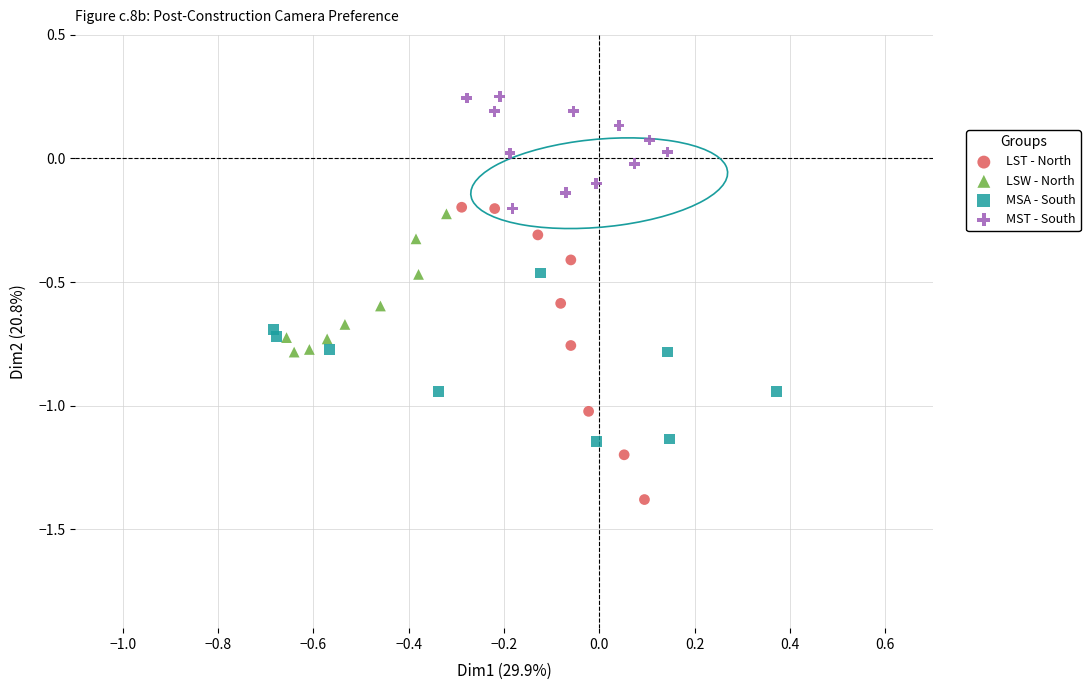

What are all the series names shown in the legend?

LST - North, LSW - North, MSA - South, MST - South